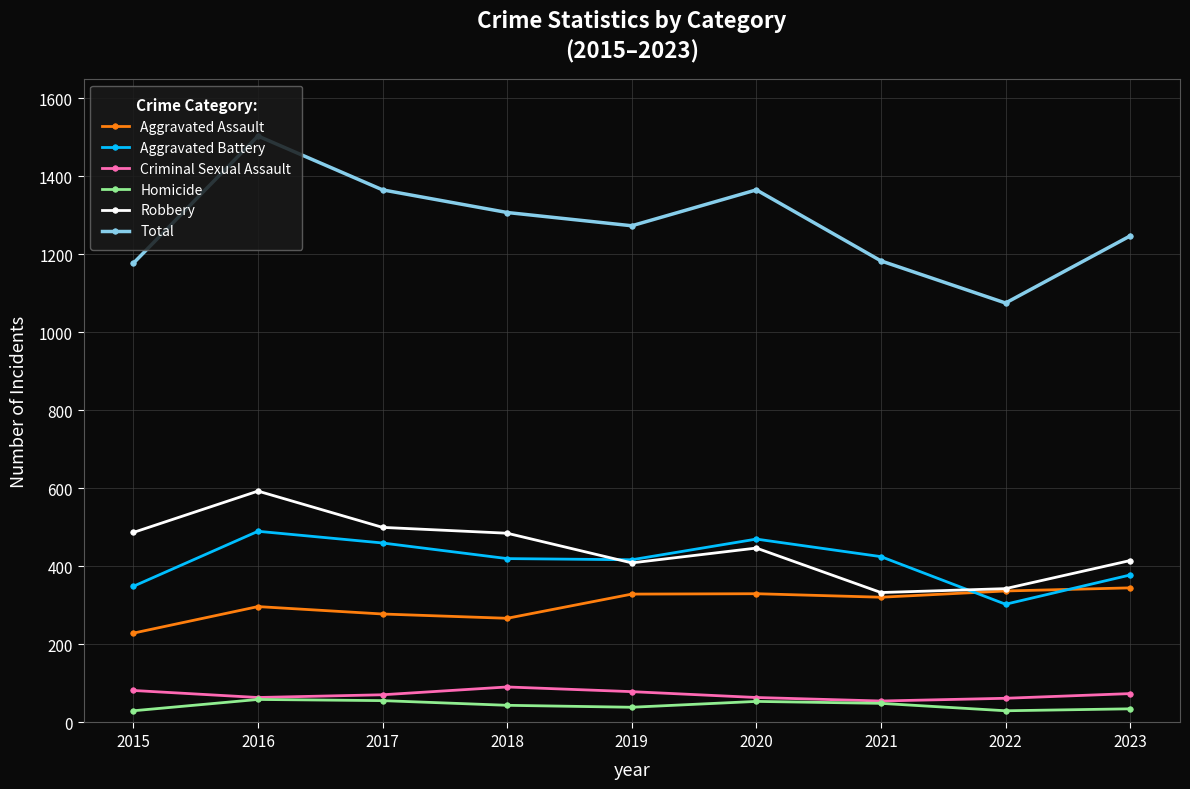

True or false: Total has more than 1 points higher than both neighbors.

True